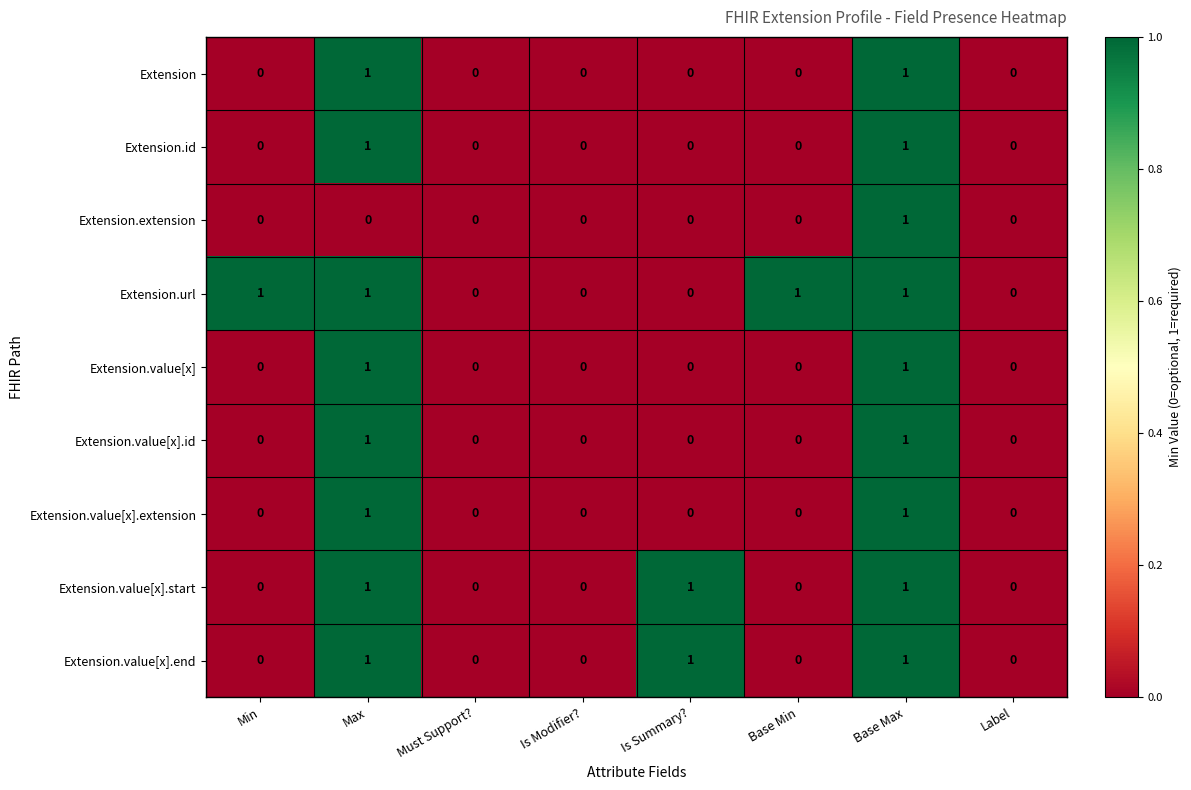

Between Is Modifier? and Base Min, which series saw the biggest shift?

Extension.url